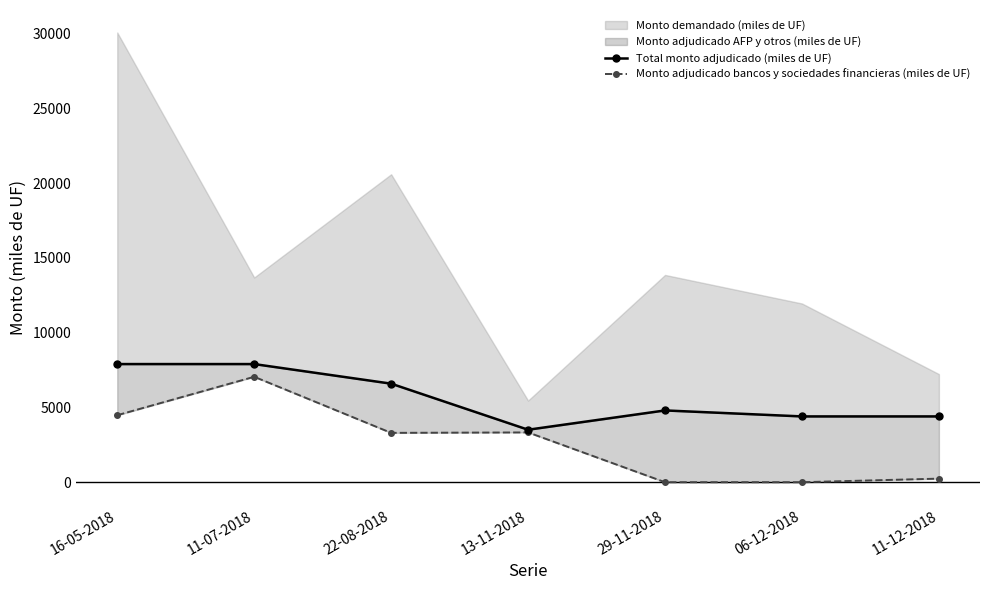

True or false: Monto adjudicado bancos y sociedades financieras (miles de UF) and Total monto adjudicado (miles de UF) intersect in this chart.

False